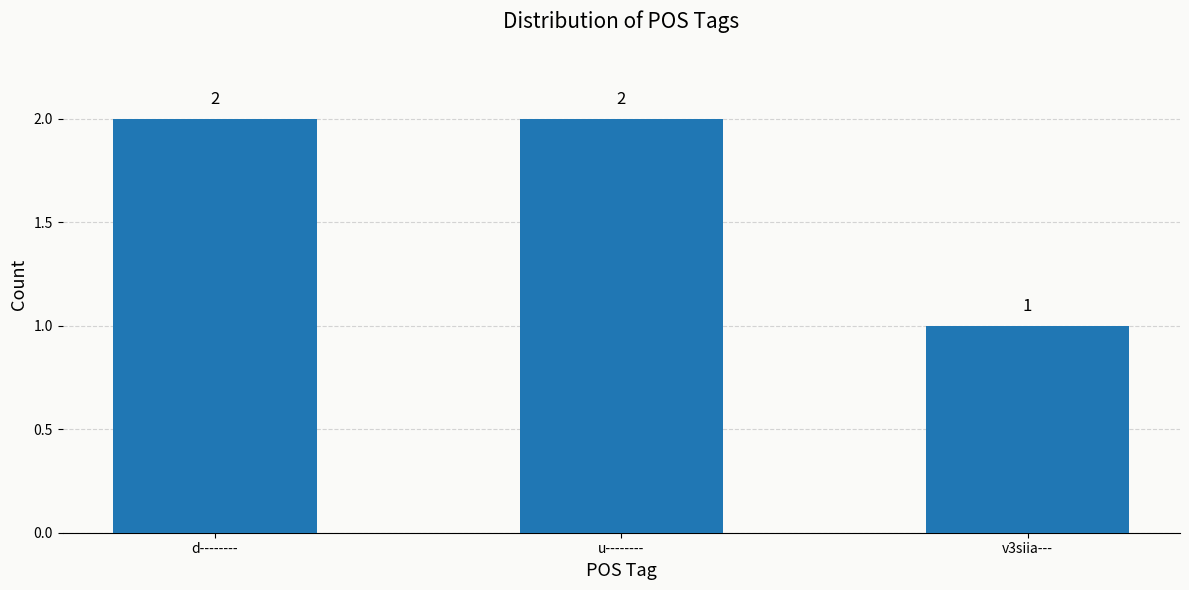

How many bars are there in total?

3